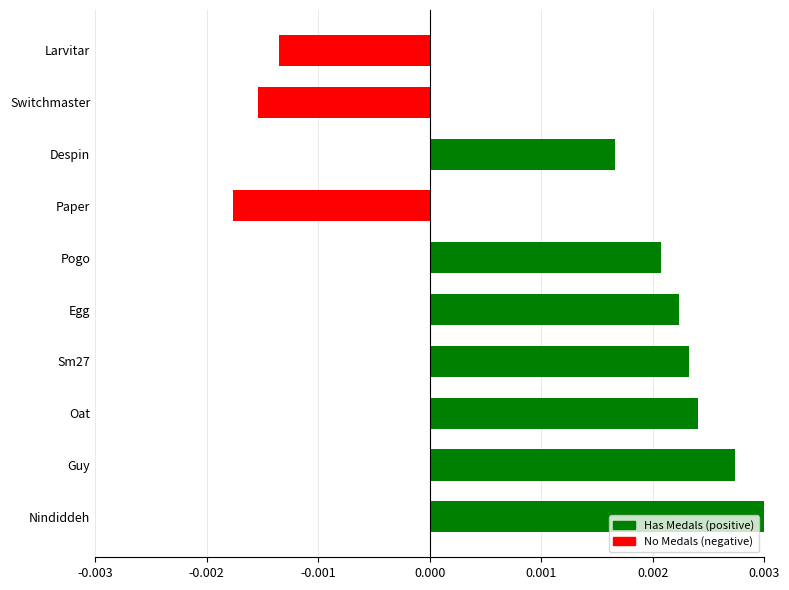

Which label corresponds to the smallest value in the chart?

Paper